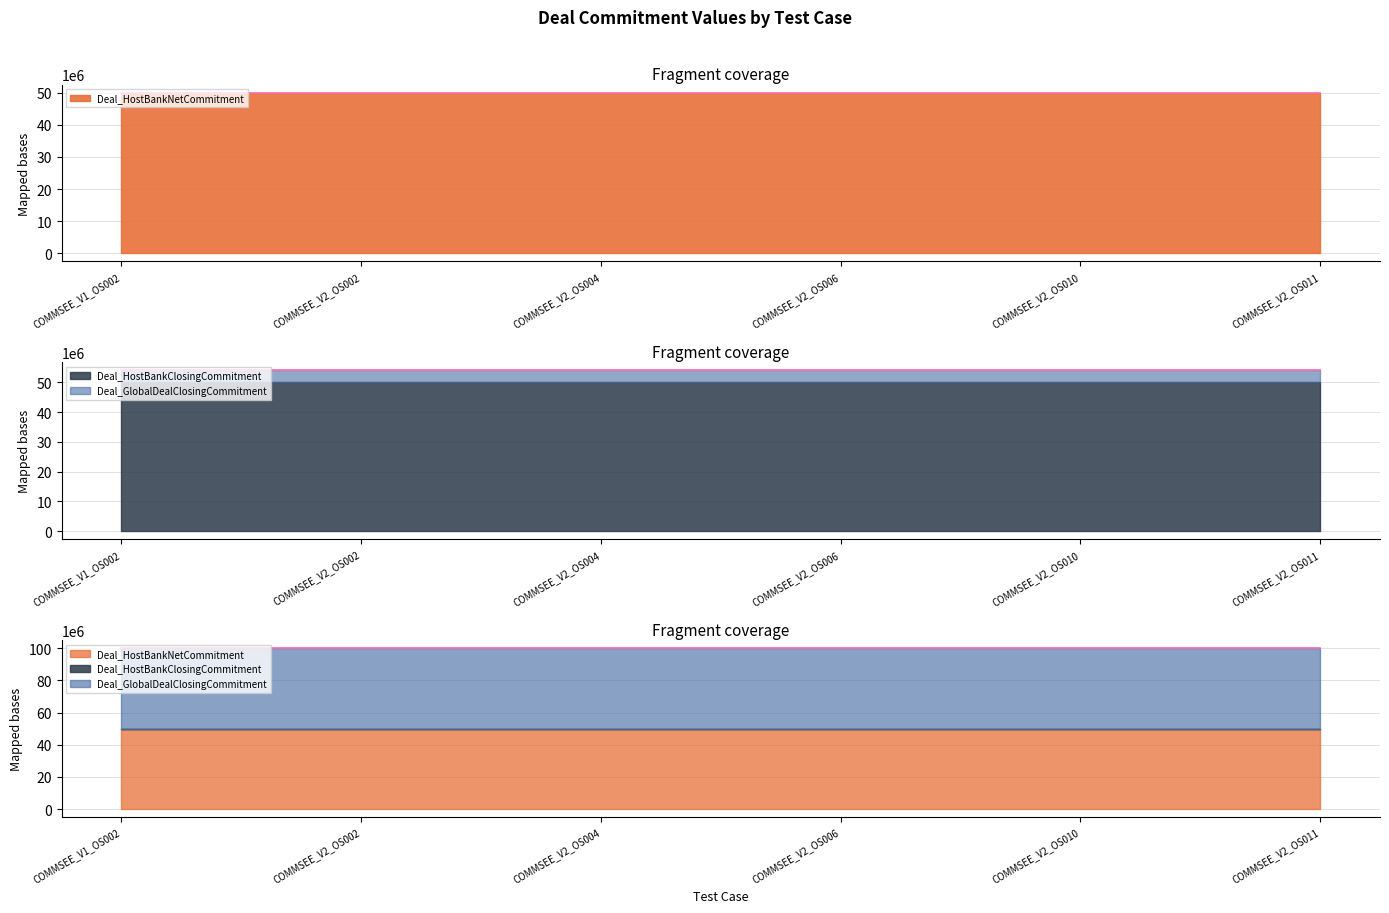

True or false: Deal_GlobalDealClosingCommitment has a value of 137625974 at COMMSEE_V2_OS006.

False